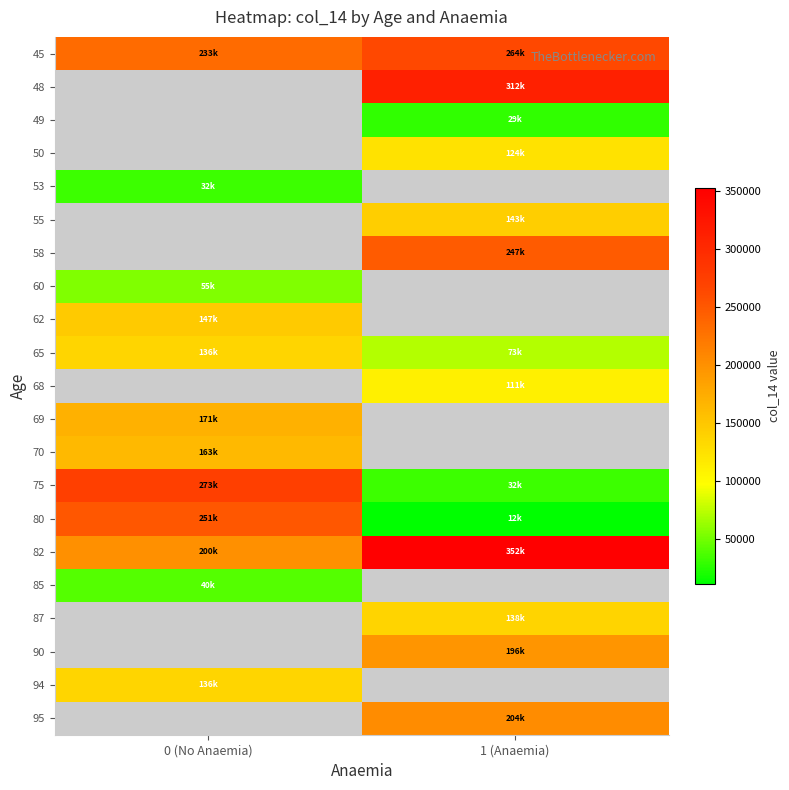

The 55 series shows 221729.6 at 1 (Anaemia). True or false?

False